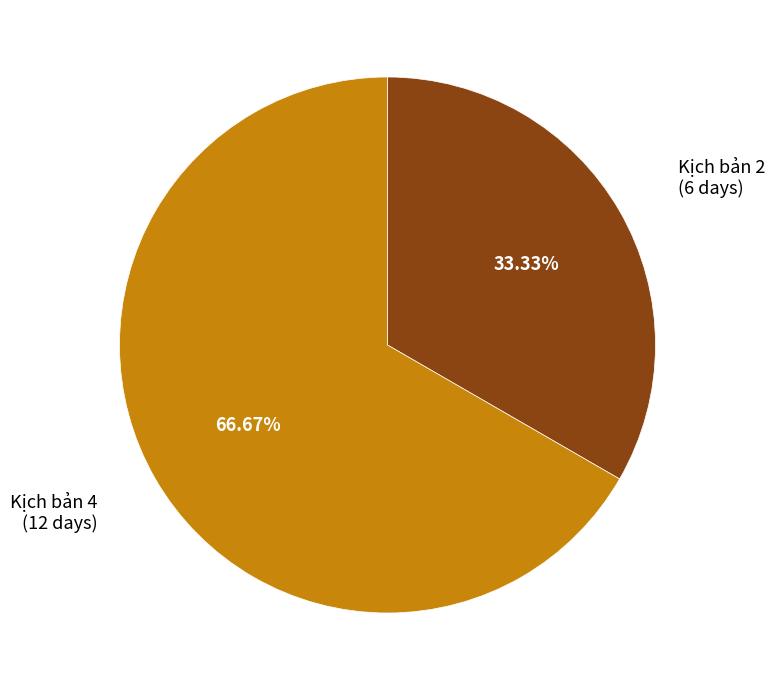

Rank the categories by value from lowest to highest.

Kịch bản 2, Kịch bản 4